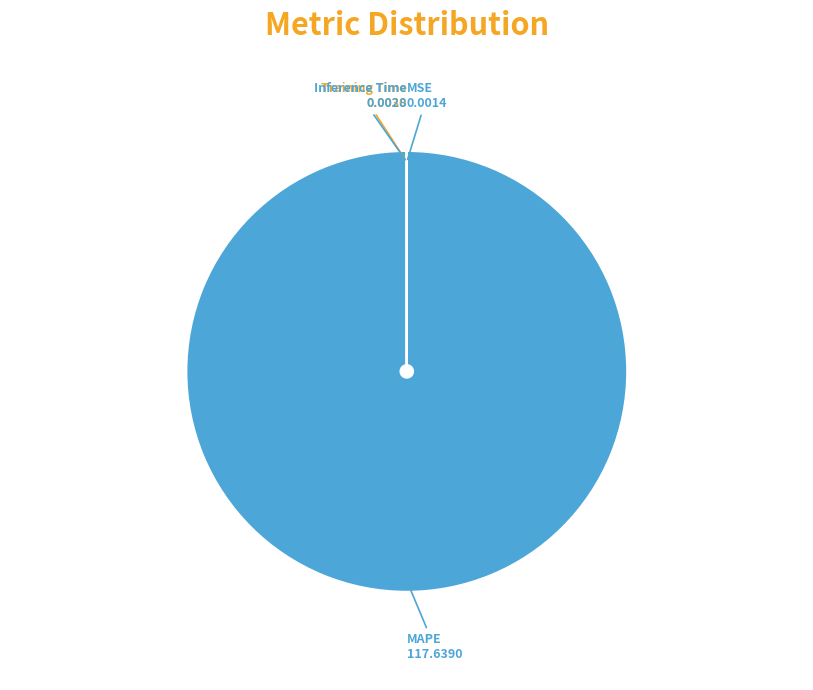

Which slice is the largest?

MAPE